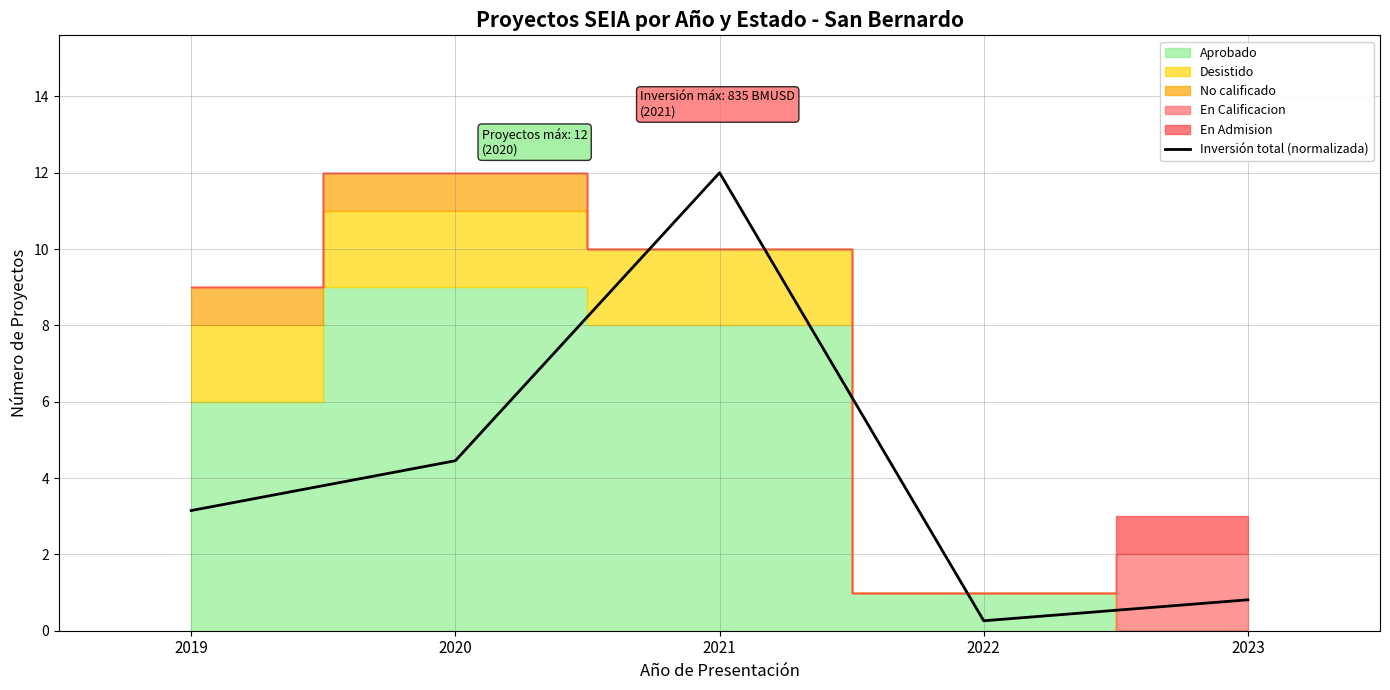

Where is the data nearest to the value 6?

2020